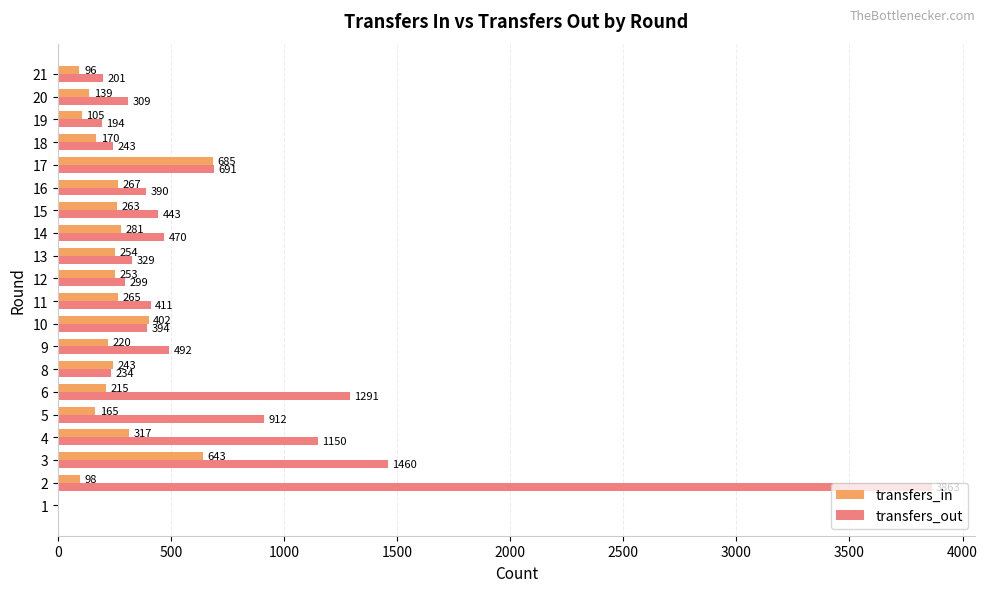

Which series has the widest spread of values?

transfers_out